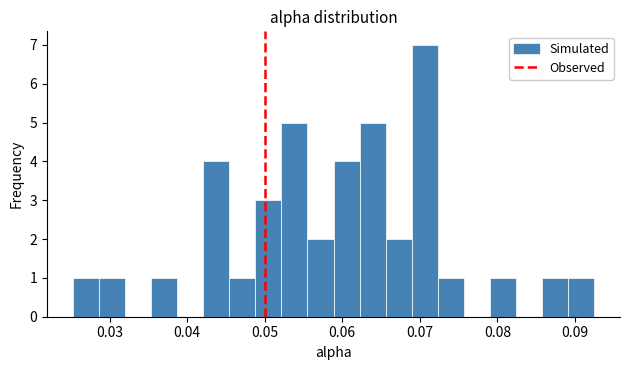

Around what value on the x-axis is the tallest bar? Give the approximate position of its centre, as read against the axis.

0.071